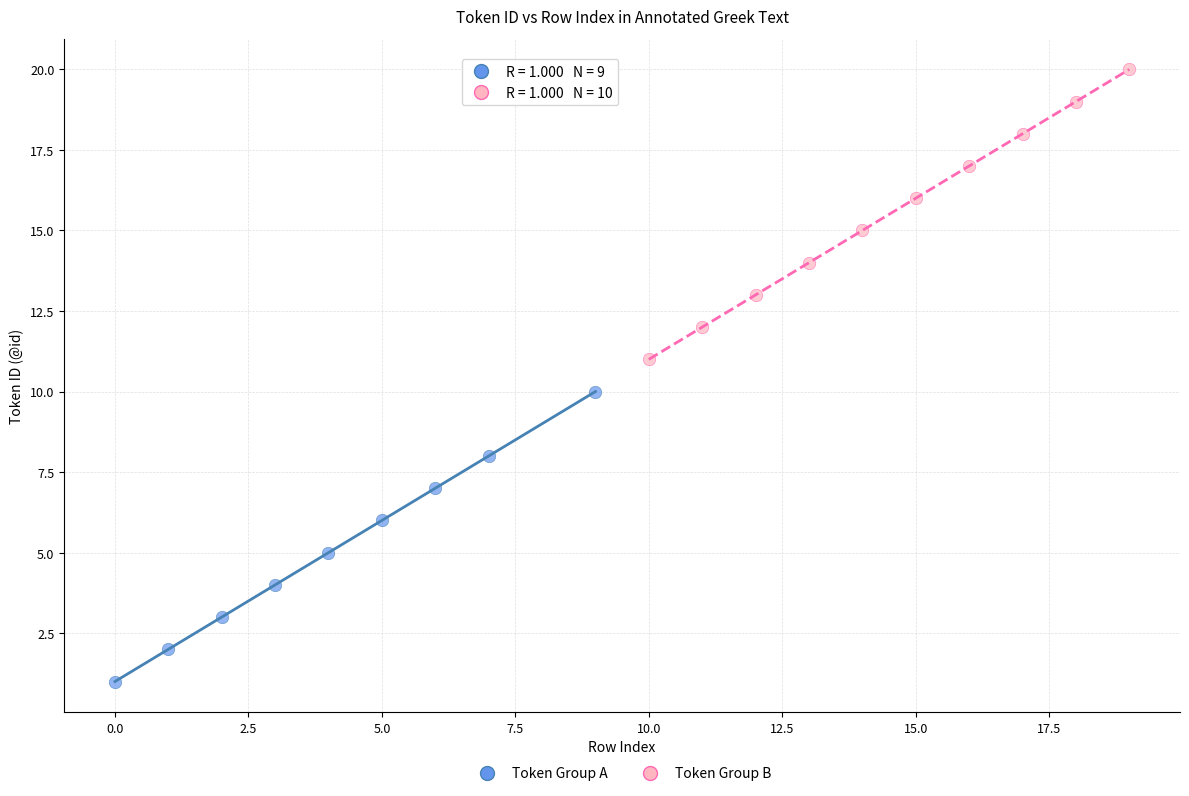

Which series contains the highest Y value?

Token Group B